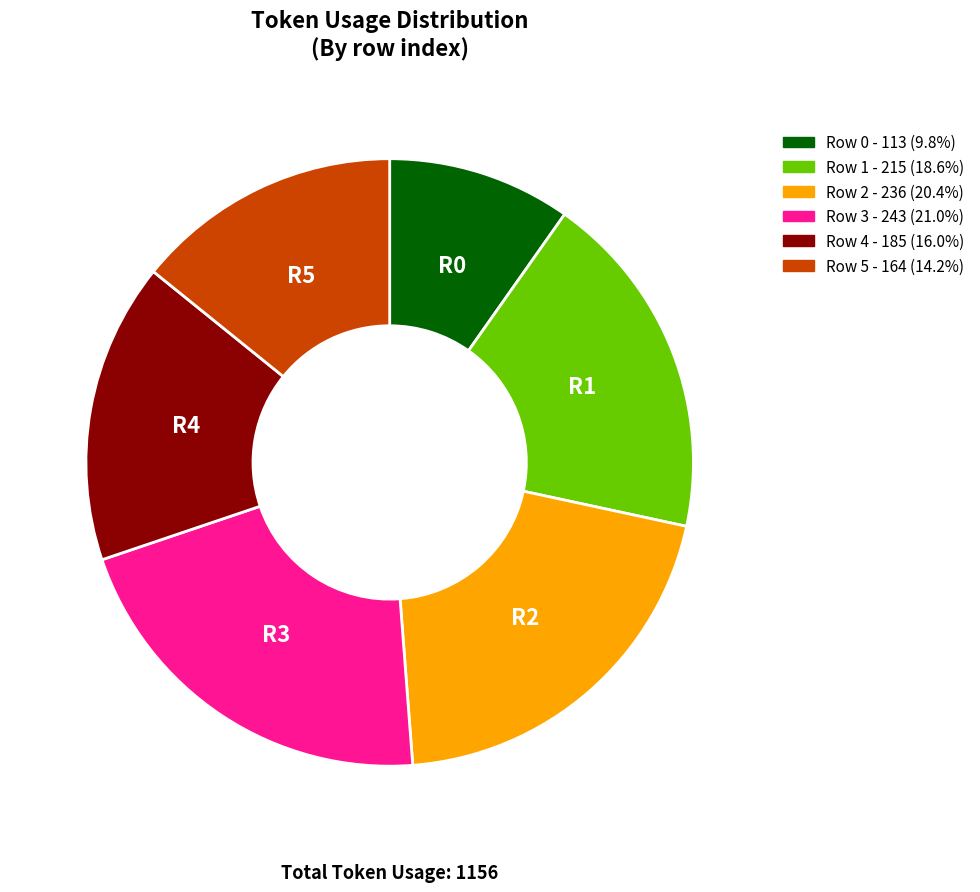

Rank the categories by value from lowest to highest.

Row 0, Row 5, Row 4, Row 1, Row 2, Row 3